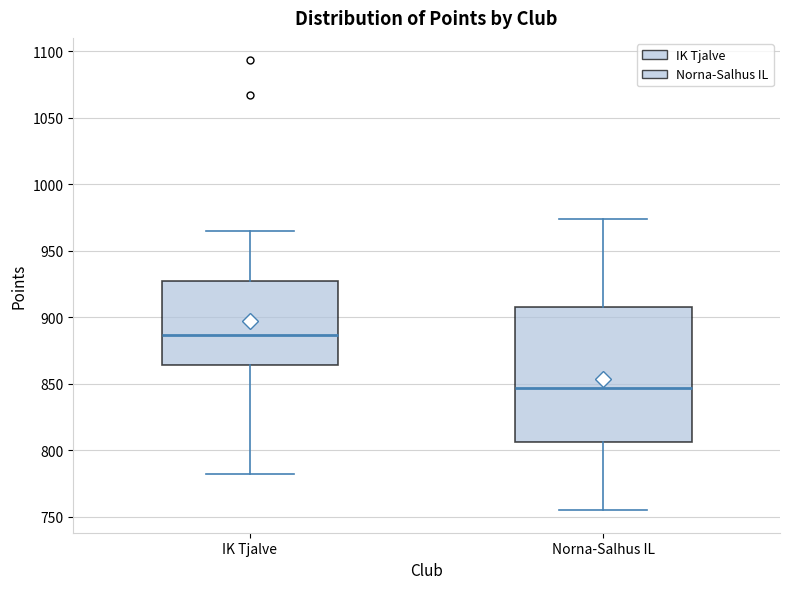

Which box has the lowest median line?

Norna-Salhus IL